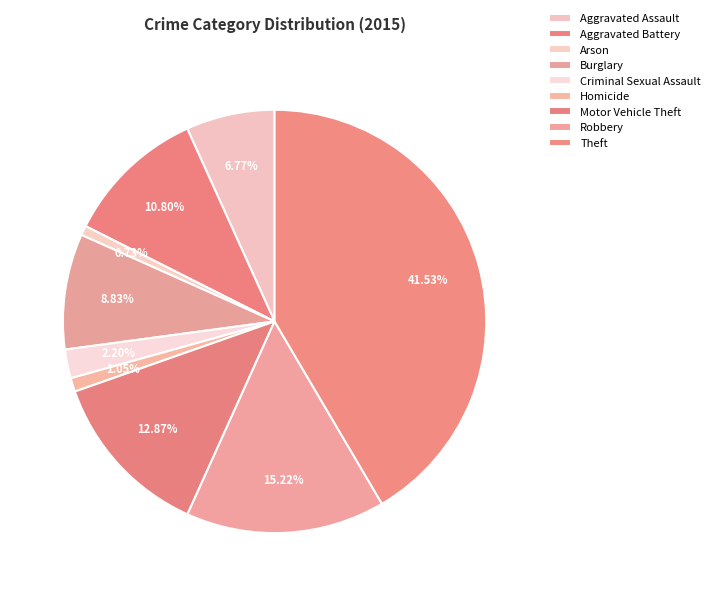

Rank the categories by value from lowest to highest.

Arson, Homicide, Criminal Sexual Assault, Aggravated Assault, Burglary, Aggravated Battery, Motor Vehicle Theft, Robbery, Theft